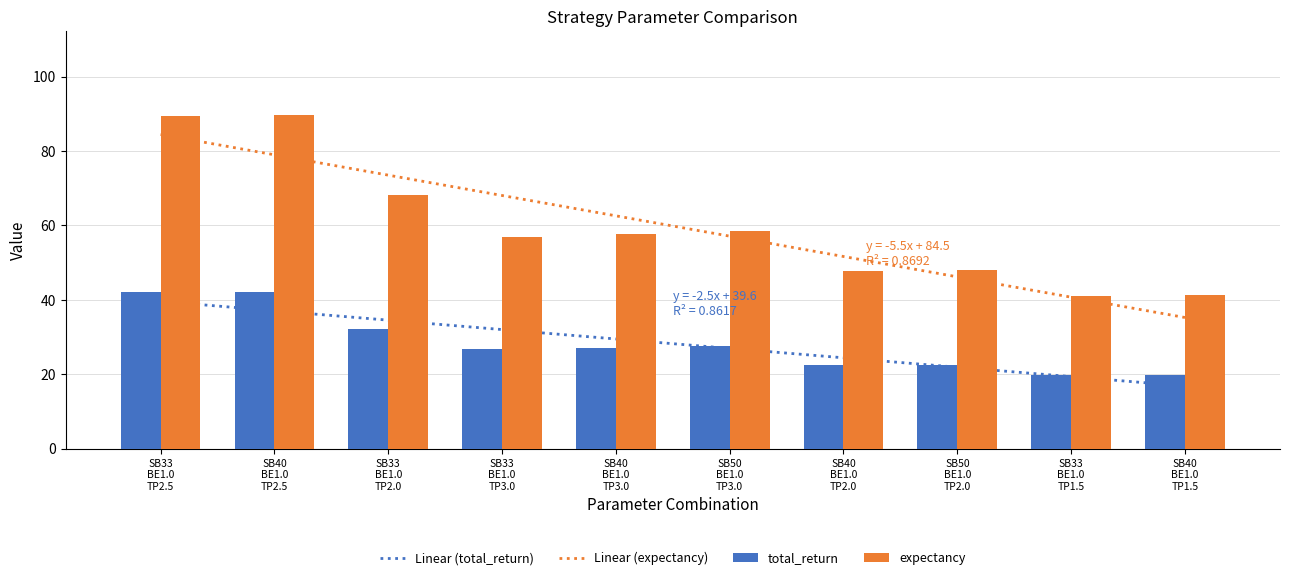

What is the greatest value displayed?

89.8